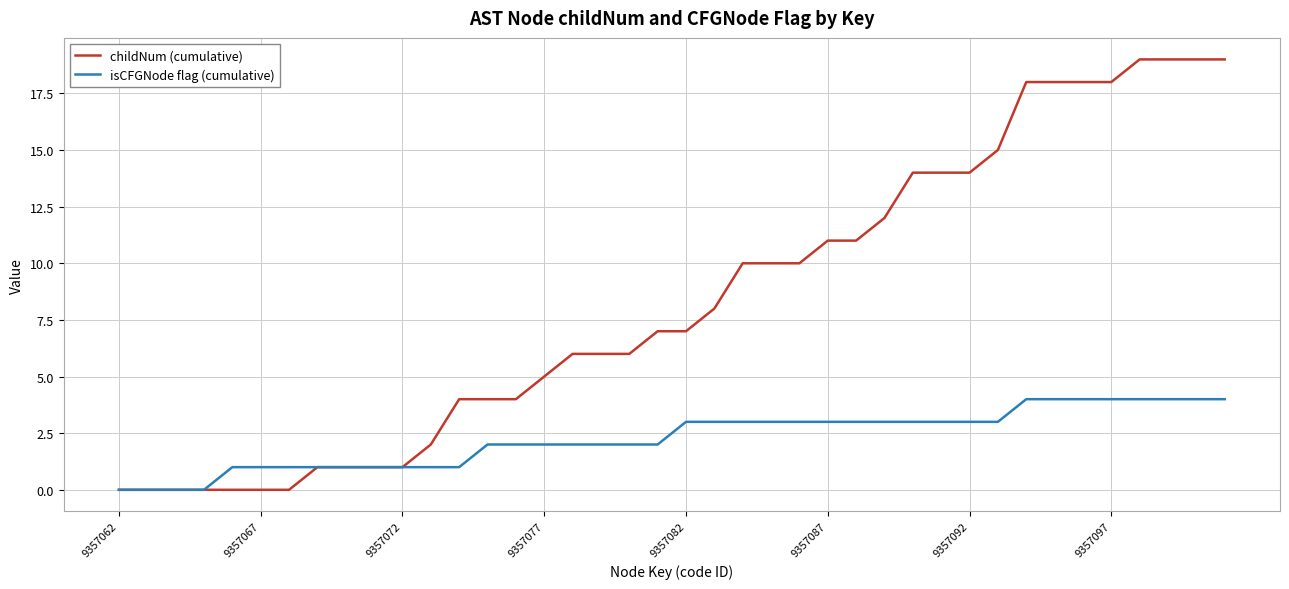

Which series has the largest range (max minus min)?

childNum (cumulative)